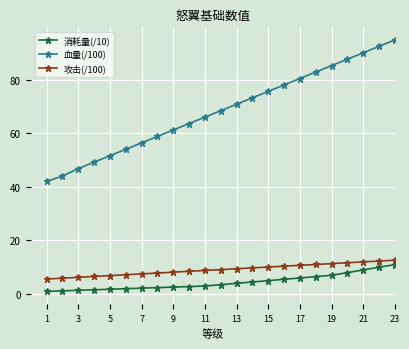

True or false: 消耗量(/10) and 血量(/100) cross at least once.

False